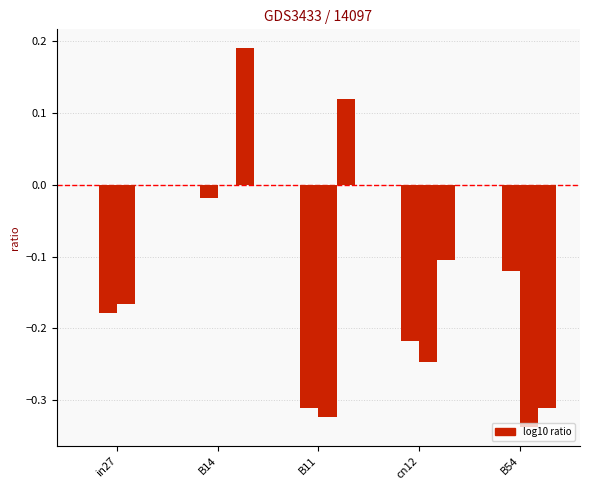

Which label corresponds to the largest value in the chart?

B14